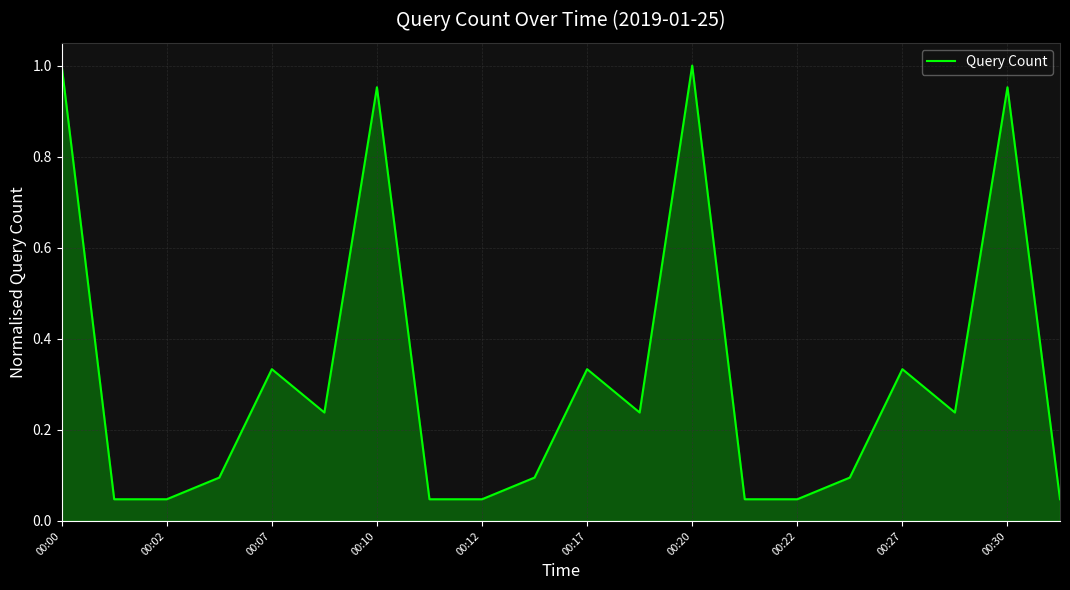

True or false: there are more than 1 points higher than both neighbors.

True